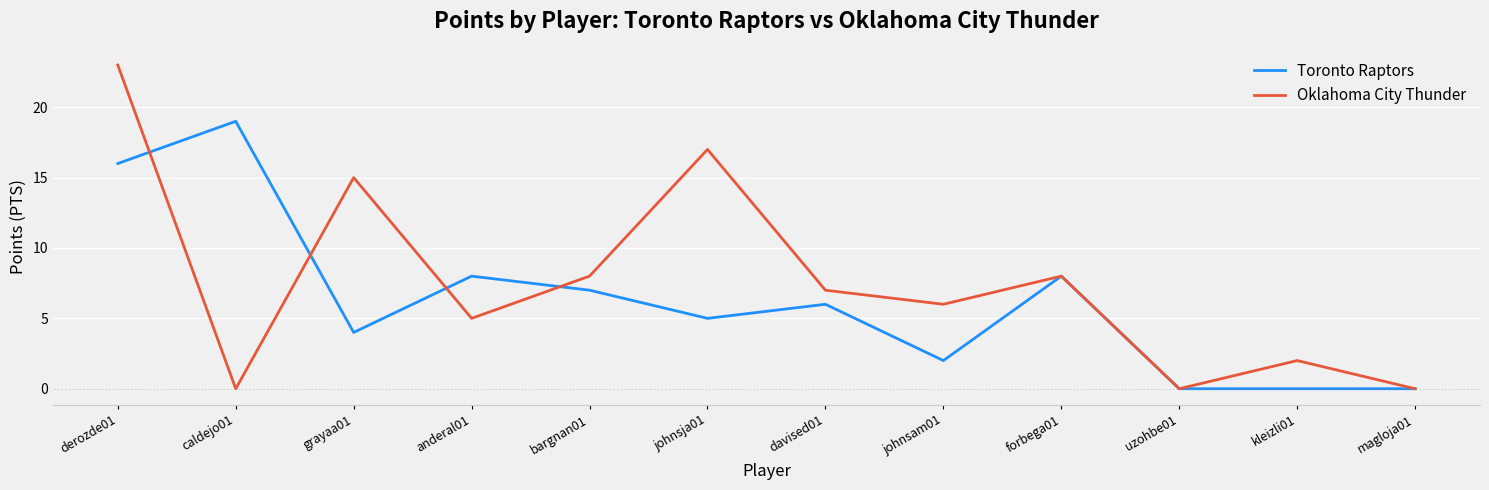

What are all the series names shown in the legend?

Toronto Raptors, Oklahoma City Thunder